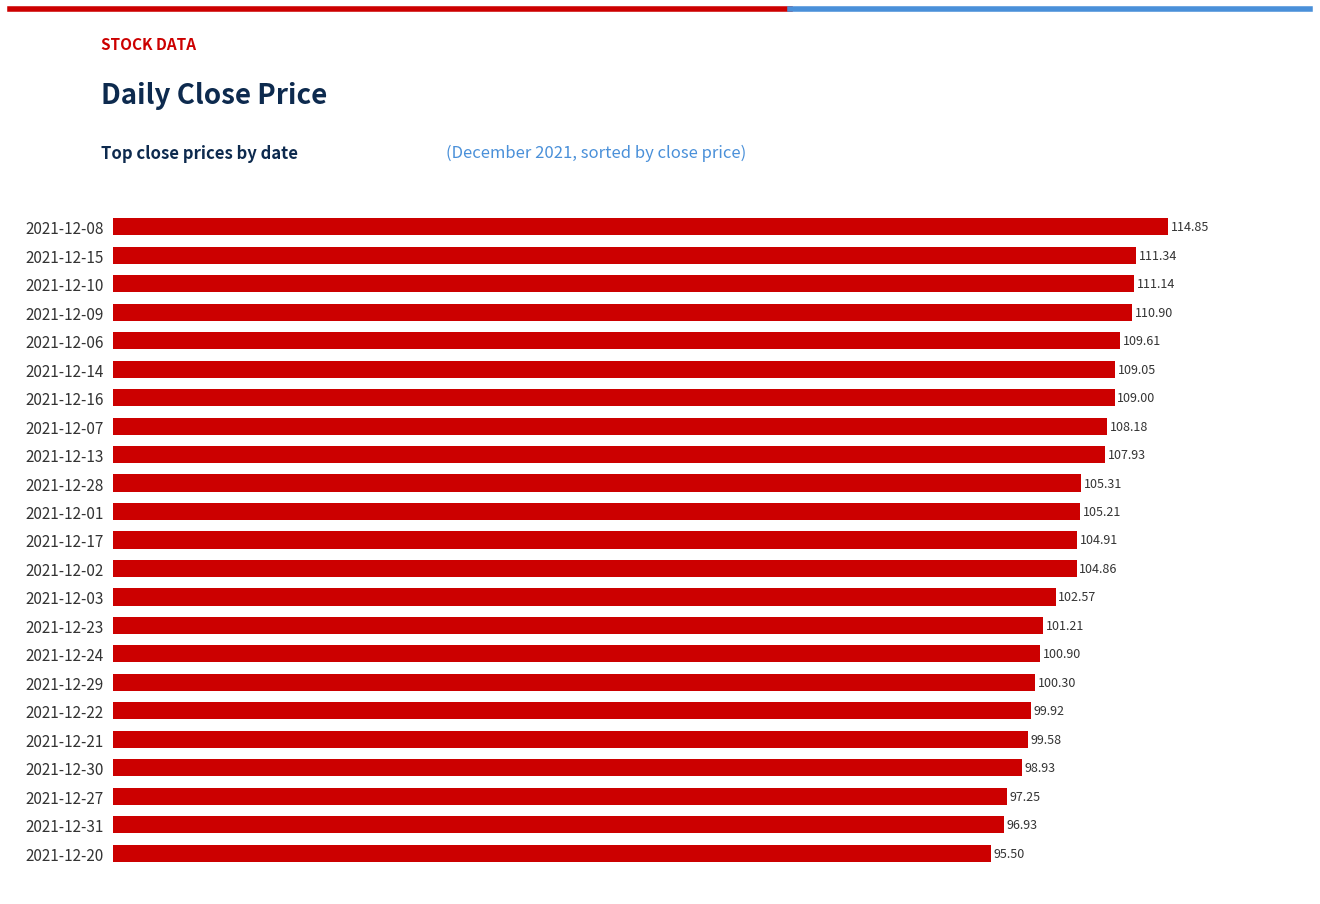

What is the difference between the values at 2021-12-10 and 2021-12-08?

3.7